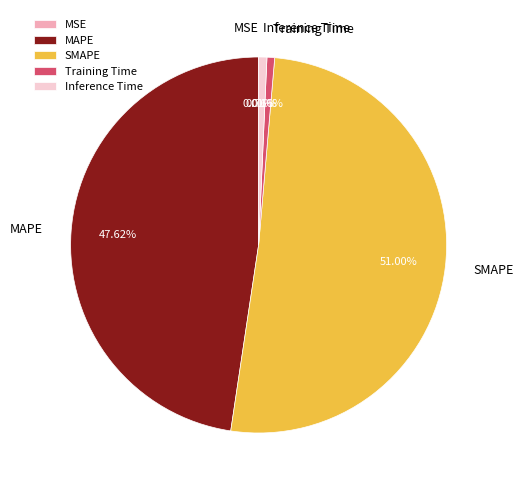

Which slice is the largest?

SMAPE